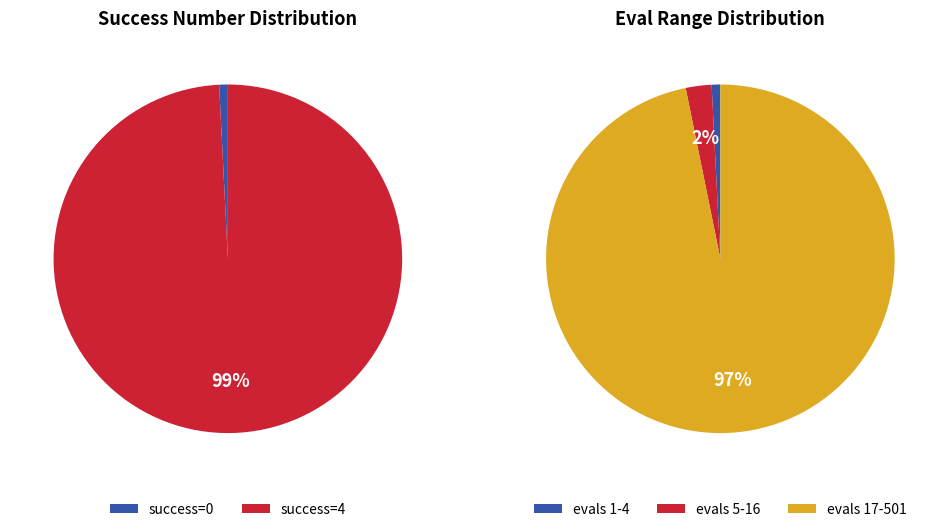

Does 1 account for over 50% of the chart?

No